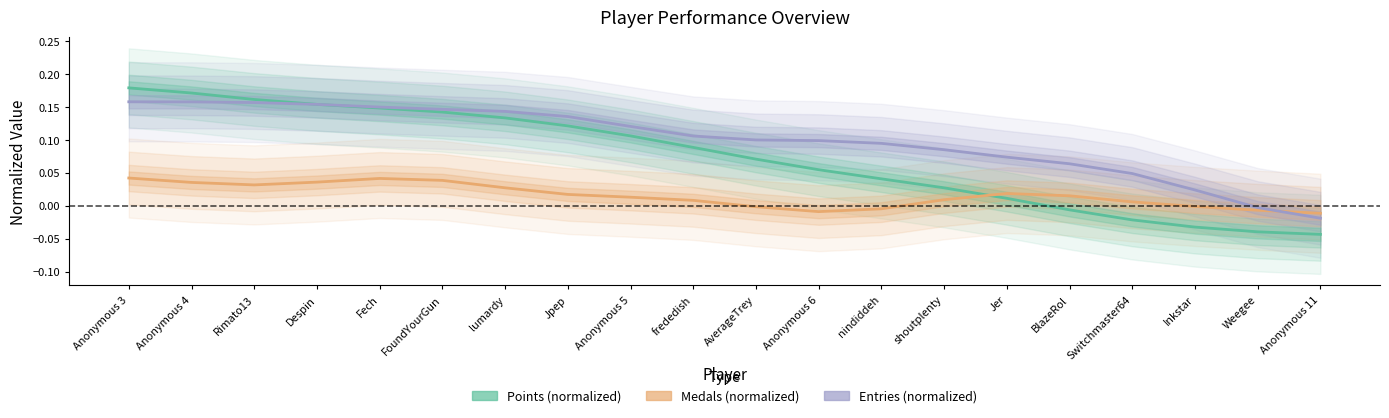

What is the difference between the highest and lowest values at FoundYourGun?

0.1